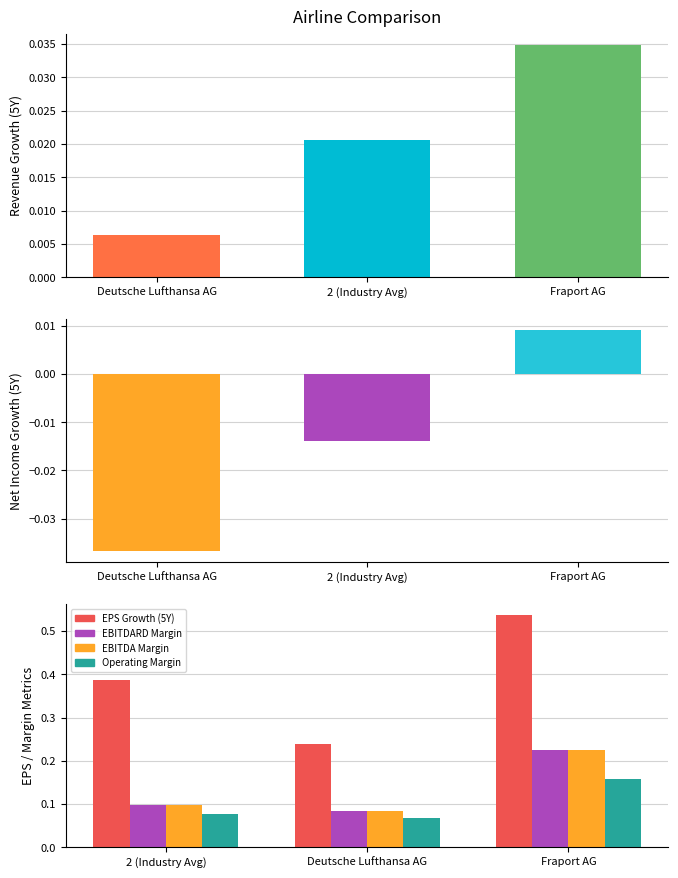

Is it true that the value at Deutsche Lufthansa AG is 0.0?

True